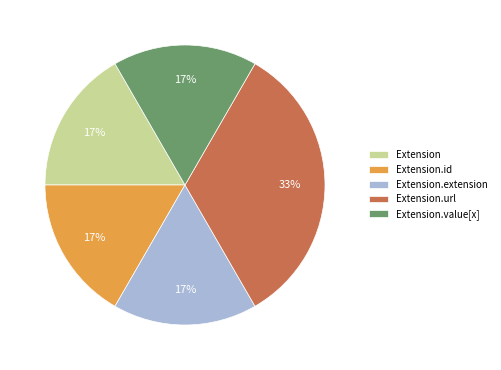

Combined, do Extension.id and Extension account for over 50%?

No